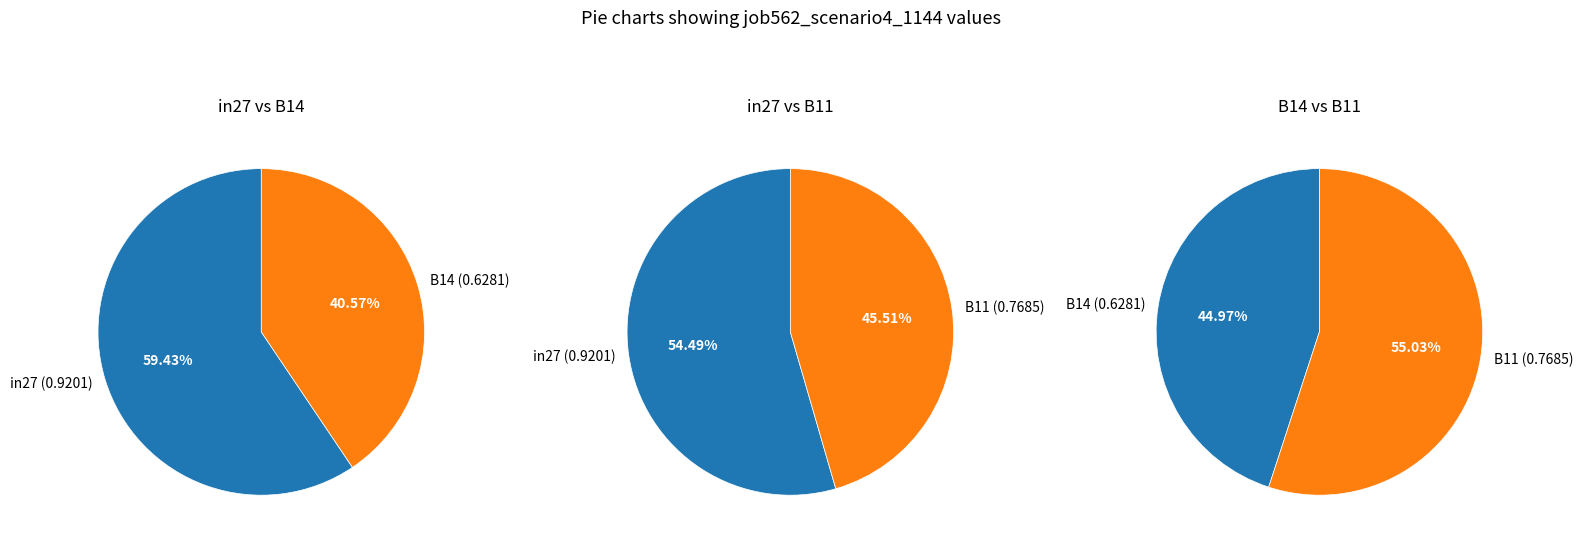

Which category has the smallest portion of the pie?

B14